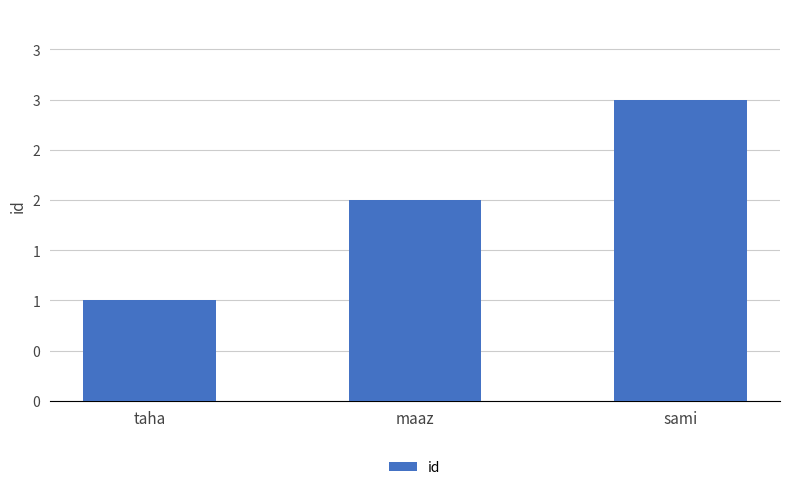

List the labels in order of value, largest first.

sami, maaz, taha